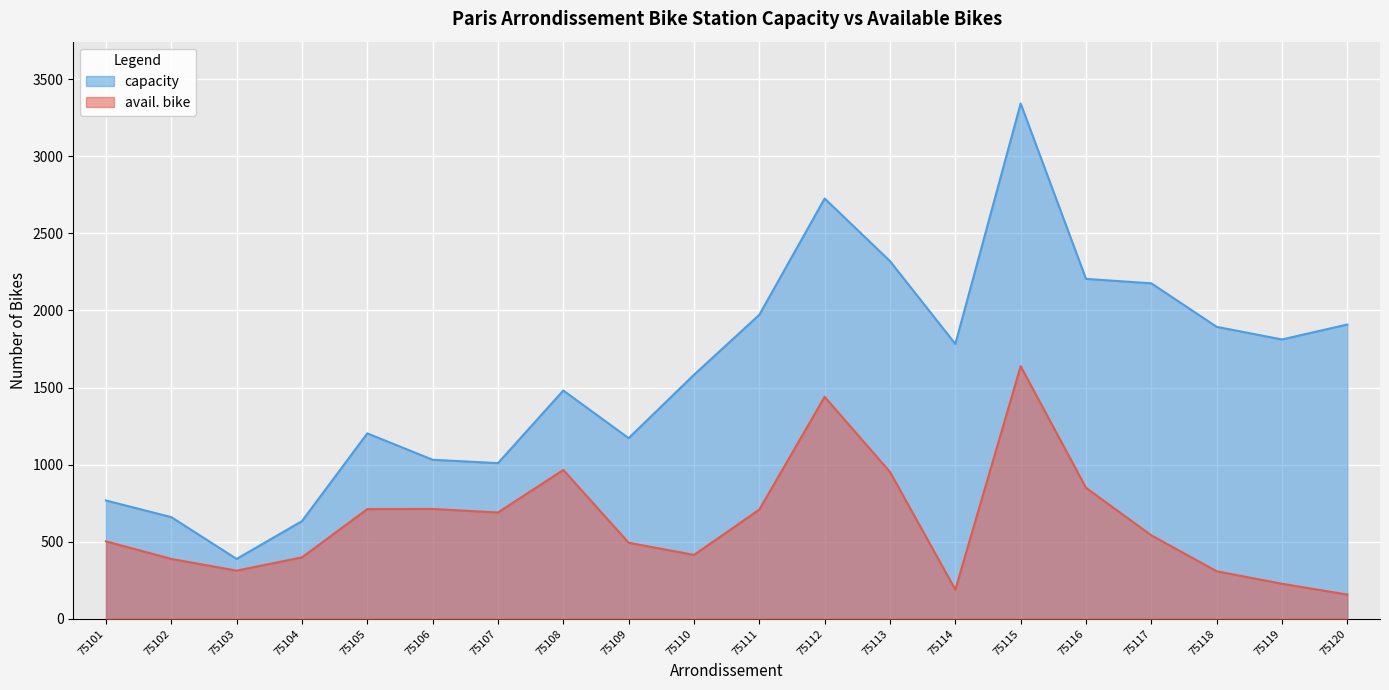

True or false: avail. bike and capacity cross at least once.

False